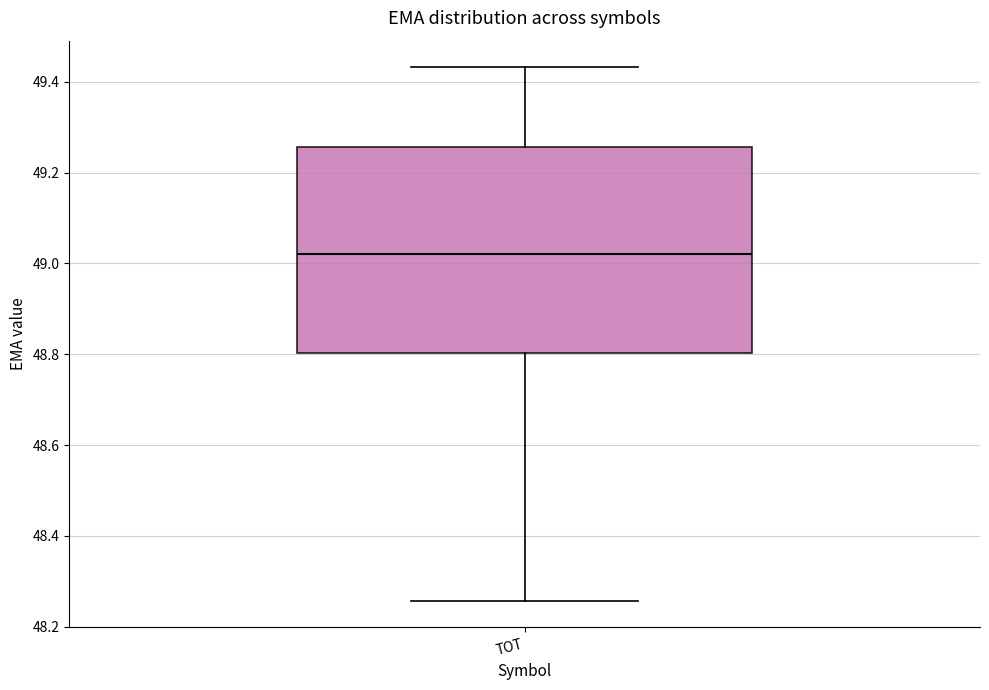

Where is the upper edge of the box for TOT on the y-axis? The values are not printed on the chart, so give them approximately, as read against the axis.

49.26